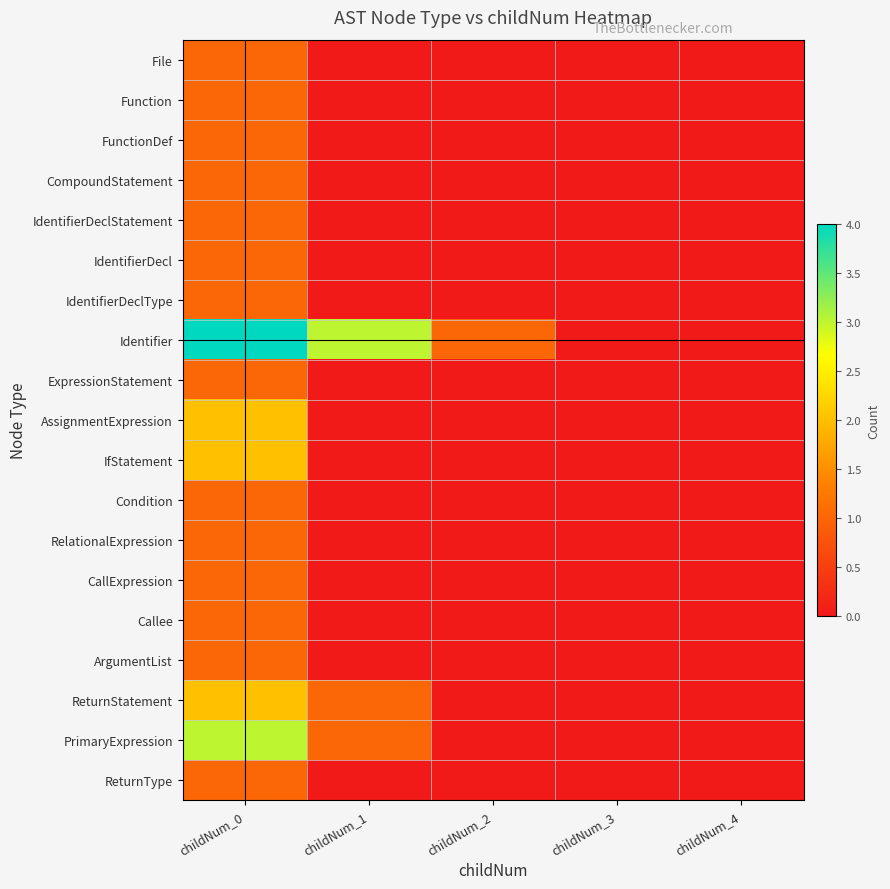

What is the spread (max minus min) of values at childNum_2?

1